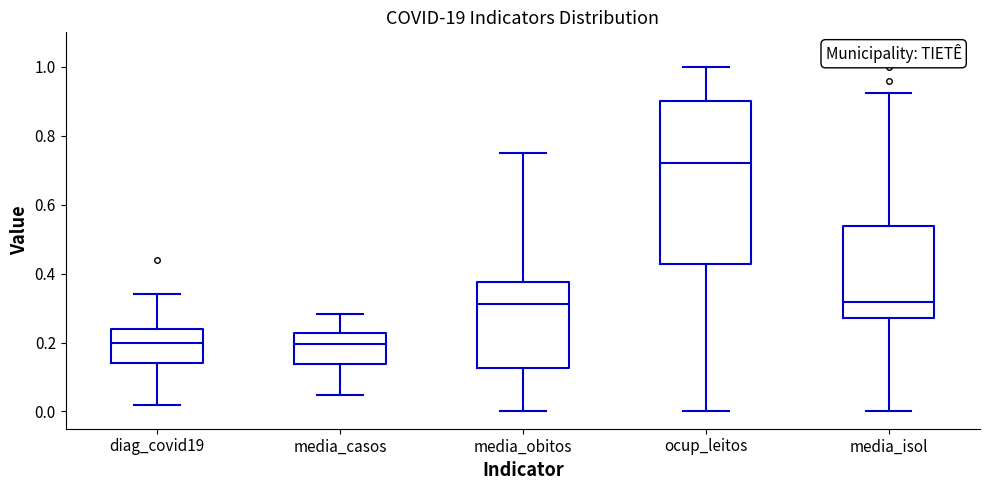

Where does the median line of the box for media_obitos sit on the y-axis? The values are not printed on the chart, so give them approximately, as read against the axis.

0.32